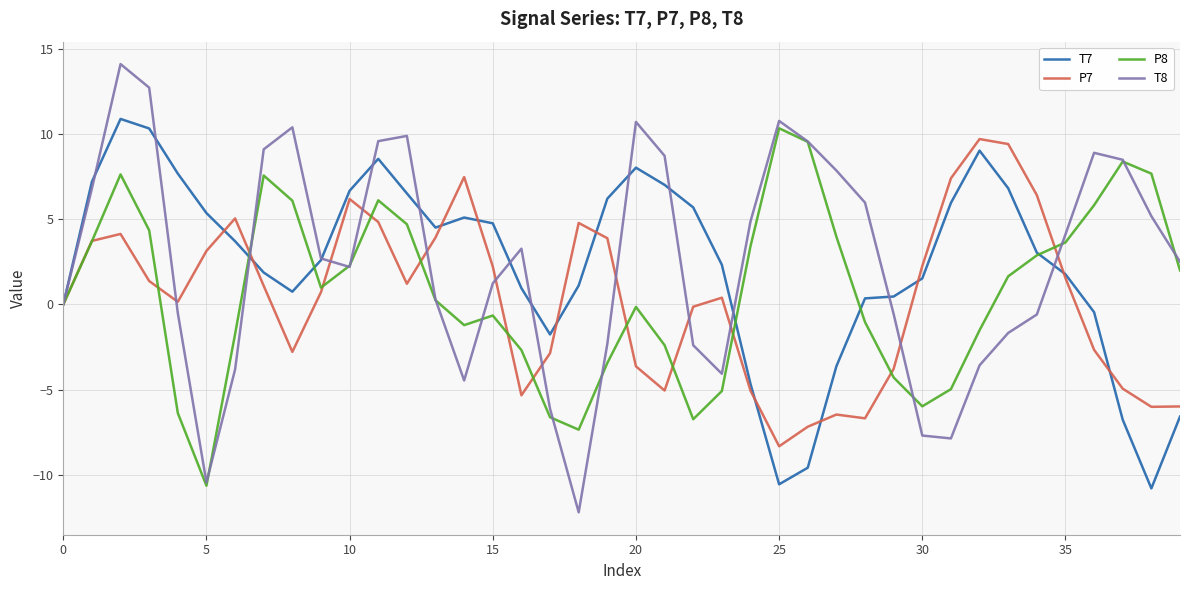

What is the difference between the maximum and second lowest values in the T7 series?

21.4